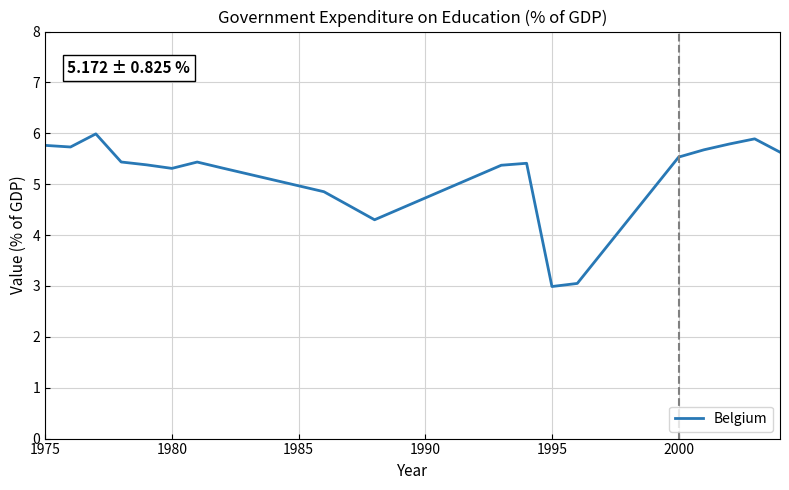

What is the average value?

5.2